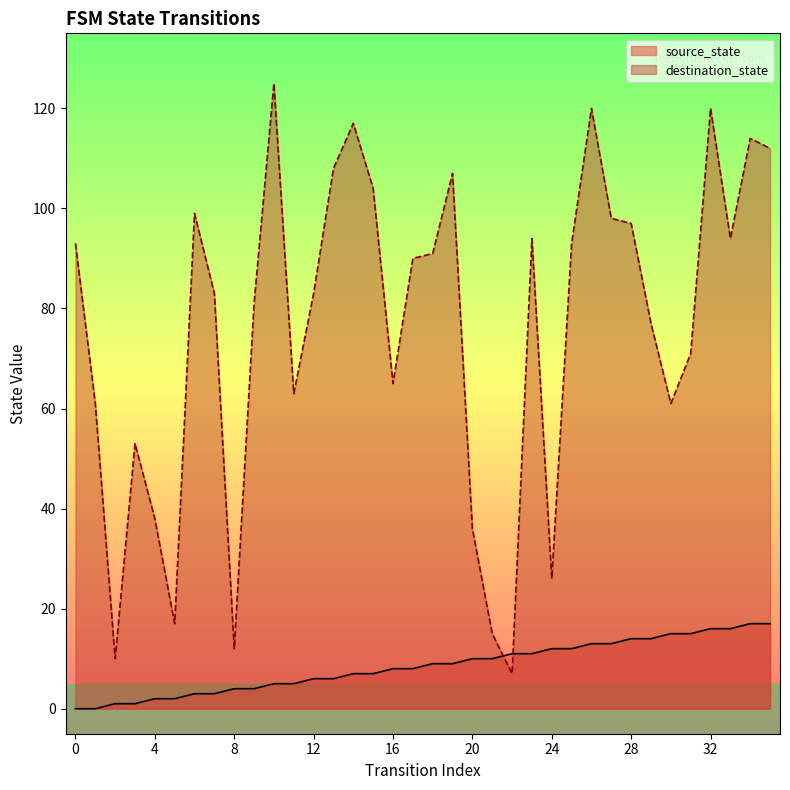

True or false: source_state and destination_state intersect in this chart.

True